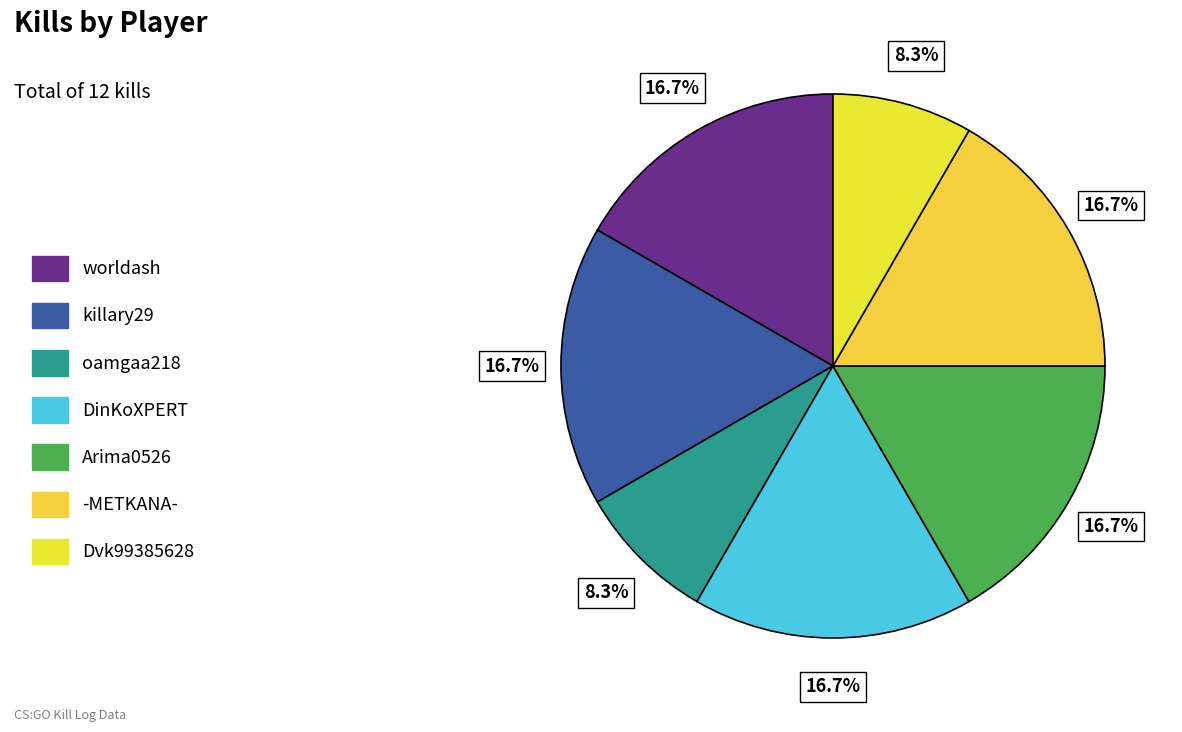

Does Dvk99385628 account for over 50% of the chart?

No